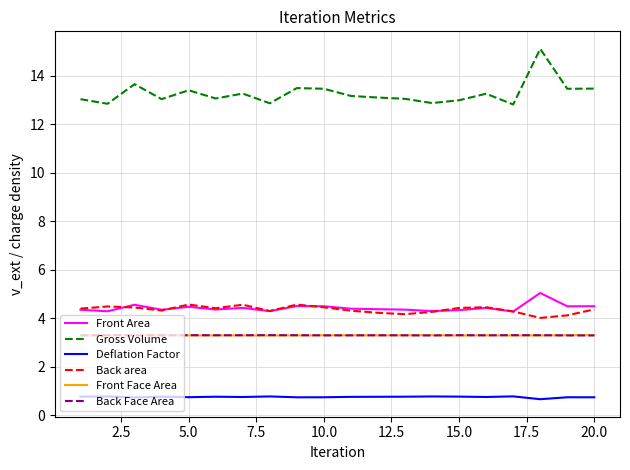

True or false: Gross Volume and Deflation Factor intersect in this chart.

False